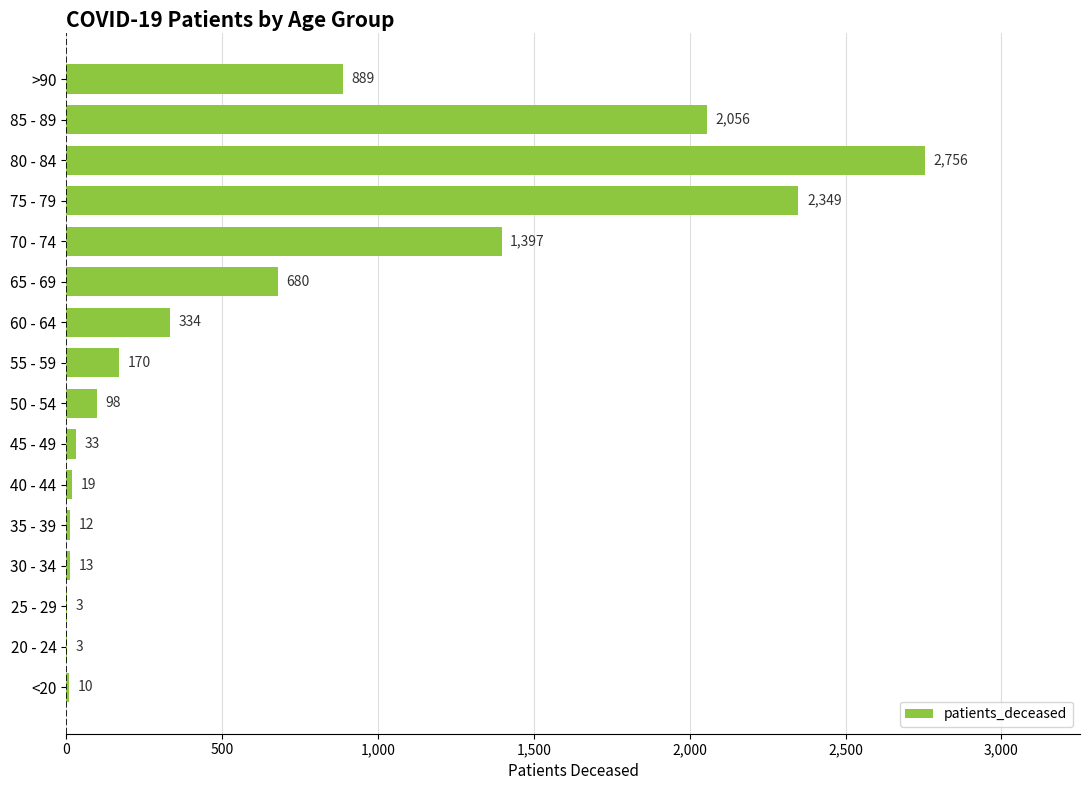

Reading bottom to top, list all the values displayed in this chart.

<20=10	20 - 24=3	25 - 29=3	30 - 34=13	35 - 39=12	40 - 44=19	45 - 49=33	50 - 54=98	55 - 59=170	60 - 64=334	65 - 69=680	70 - 74=1397	75 - 79=2349	80 - 84=2756	85 - 89=2056	>90=889